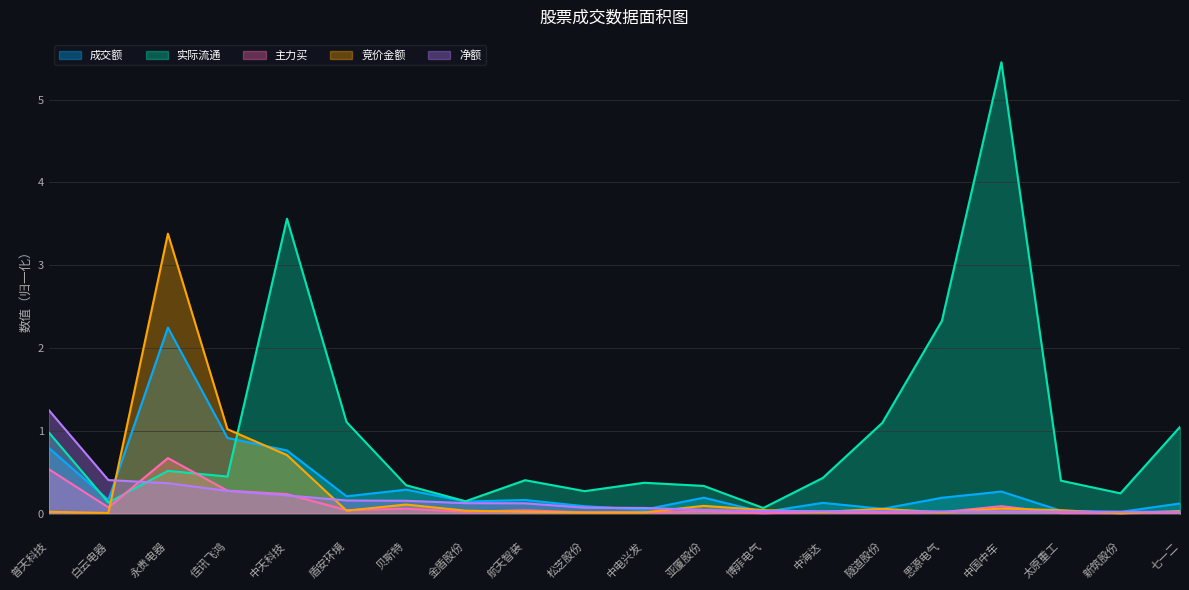

What is the difference between the maximum and minimum values in the 净额 series?

1.2